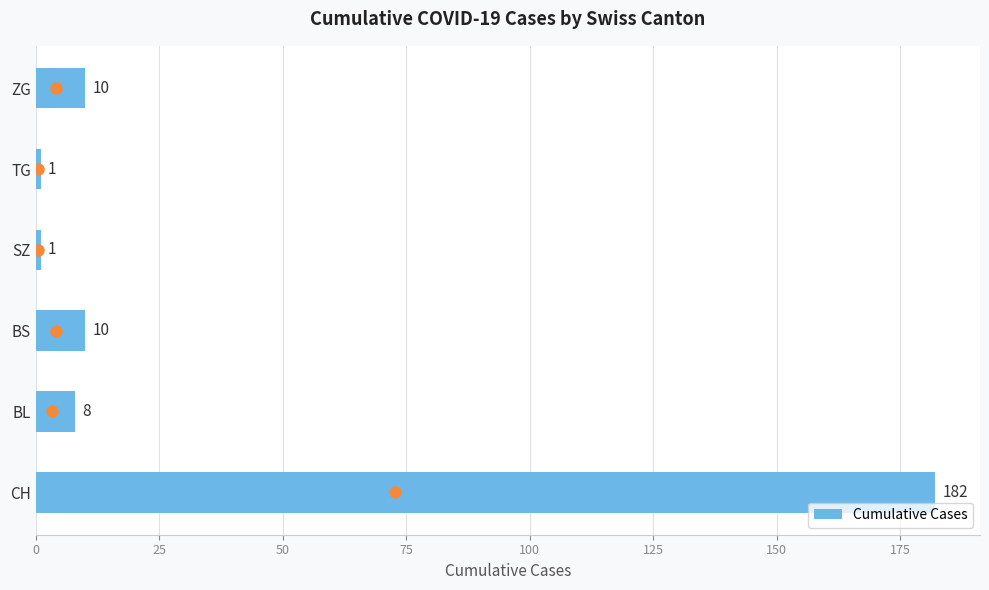

What is the sum of all values?

212